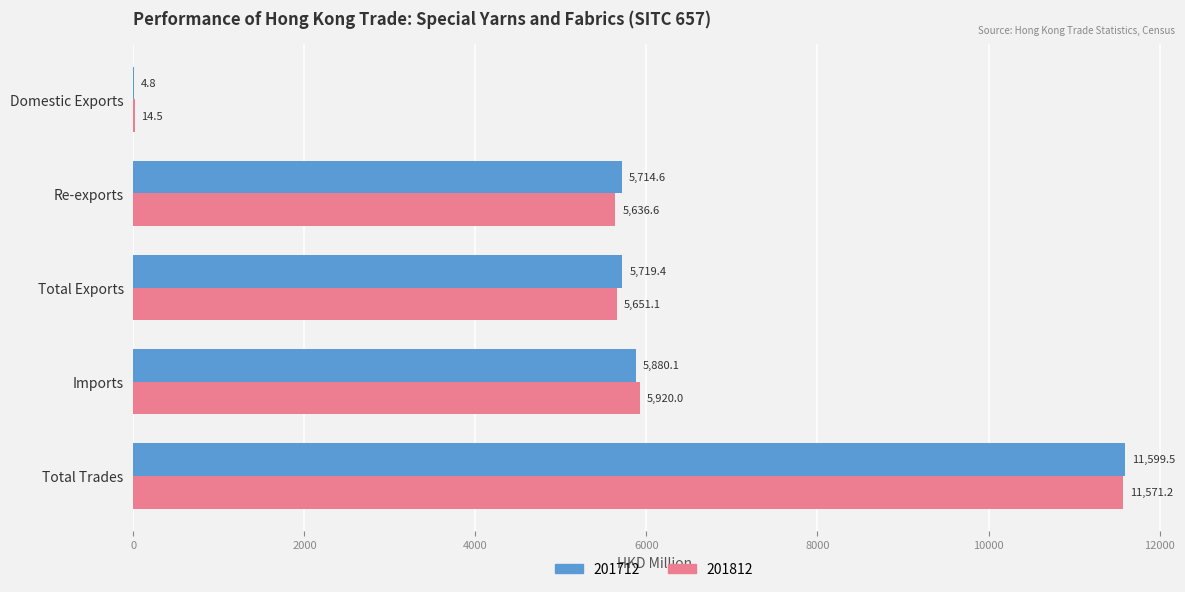

The value of 201812 at Total Trades is 11571.2. True or false?

True